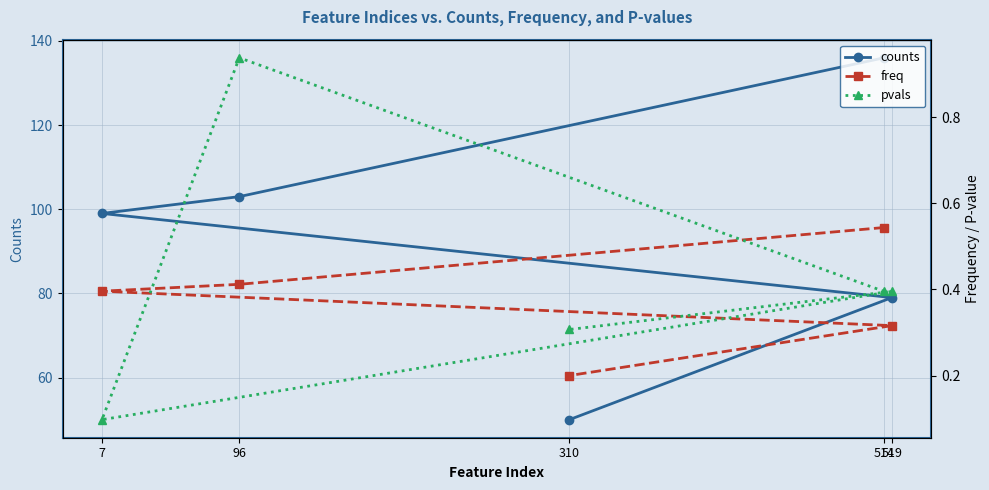

Rank the series at 310 from highest to lowest value.

counts, pvals, freq